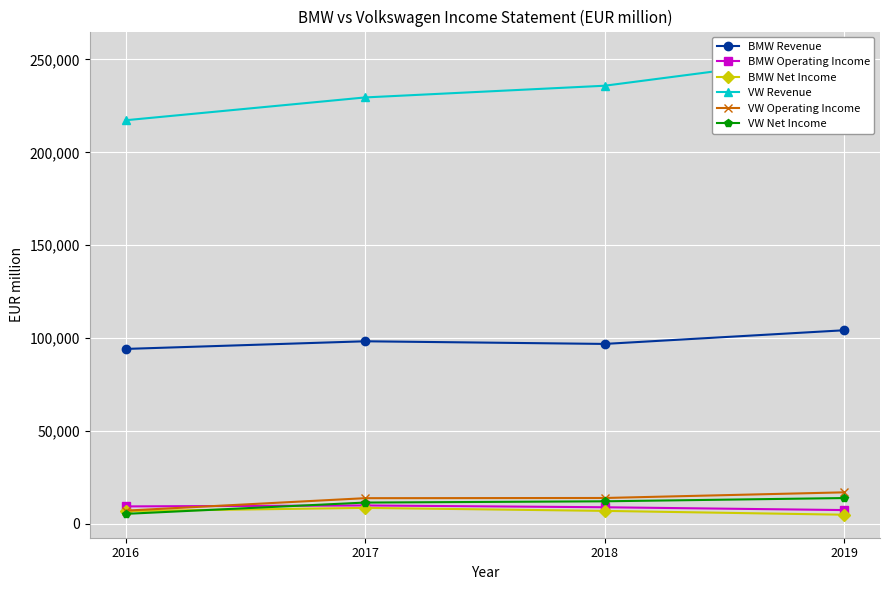

Rank the categories by VW Revenue value from highest to lowest.

2019, 2018, 2017, 2016